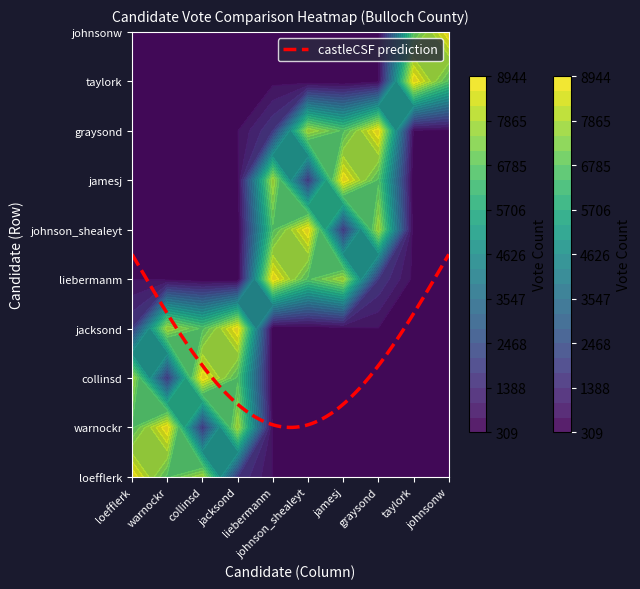

True or false: collinsd_results has a value of 2463 at jacksond.

False